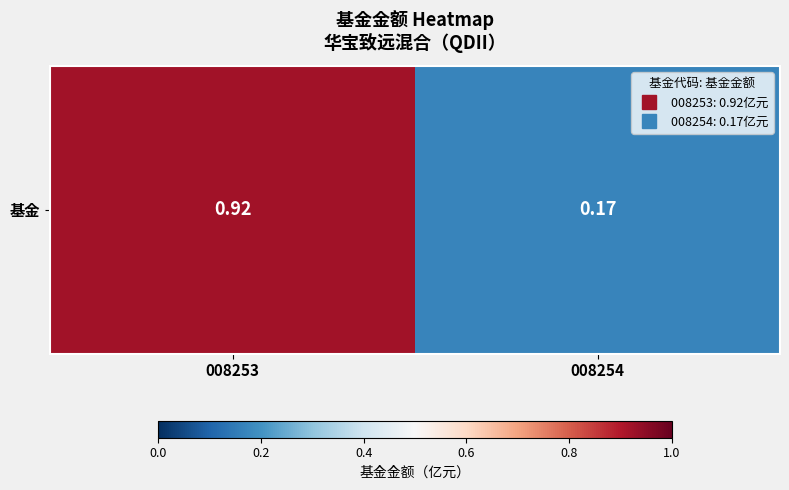

What is the sum of all values?

1.1